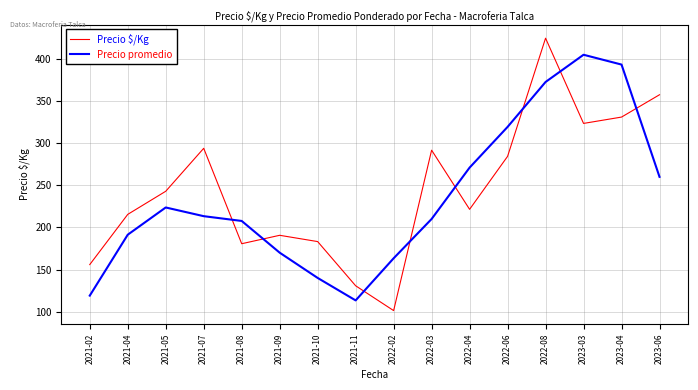

Rank the series by their maximum value, from highest to lowest.

Precio $/Kg, Precio promedio